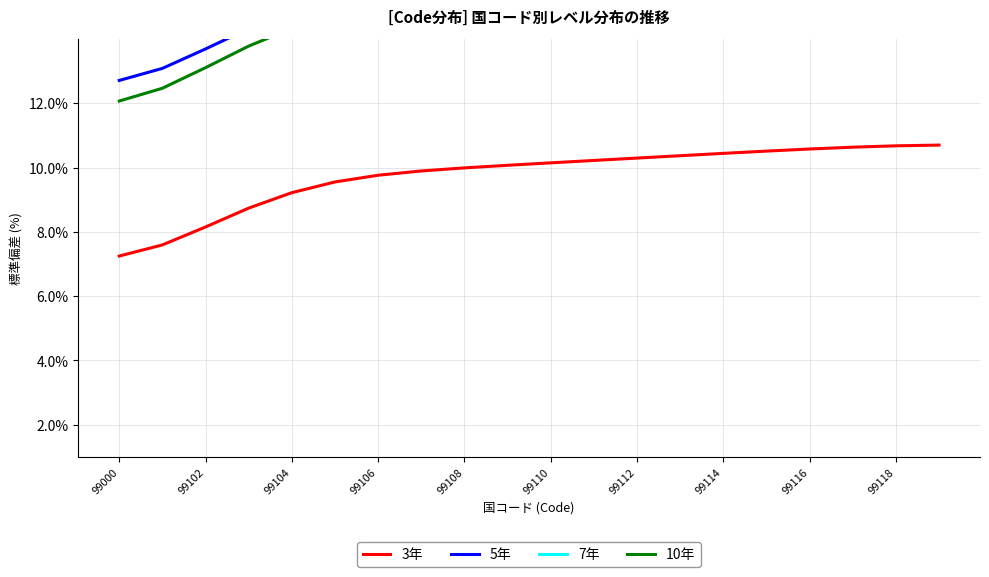

True or false: 10年 and 5年 cross at least once.

False